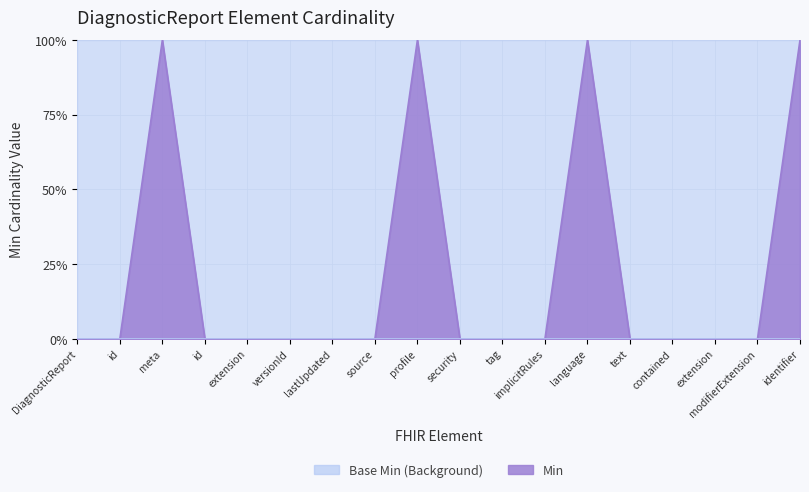

What is the maximum value shown in the chart?

1